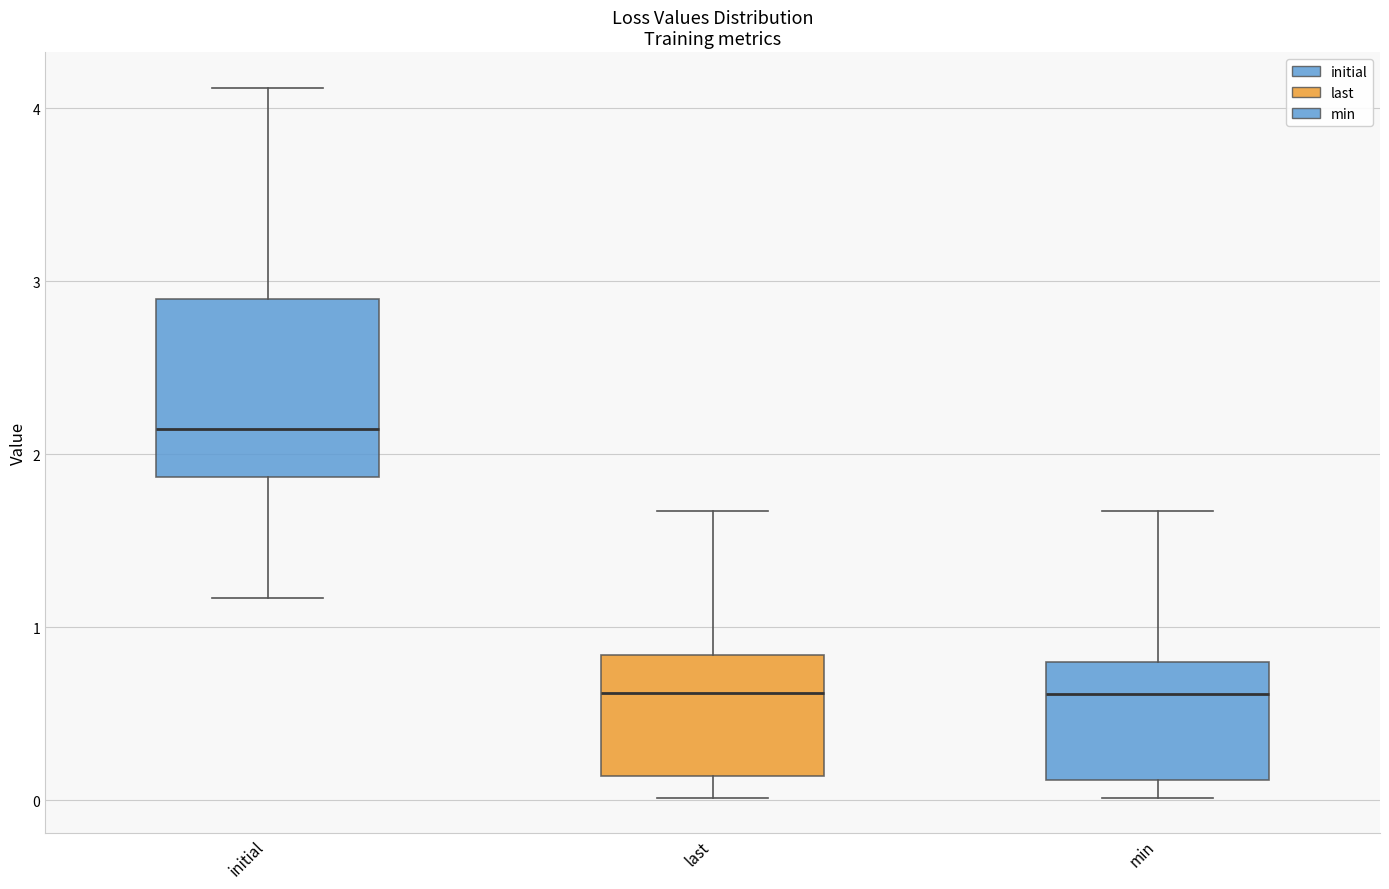

Reading left to right, read every box against the y-axis: the position of its median line, the range the box covers, and the ends of its whiskers. The values are not printed on the chart, so give them approximately, as read against the axis.

initial: median 2.1, box 1.9 to 2.9, whiskers 1.2 to 4.1
last: median 0.6, box 0.1 to 0.8, whiskers 0.0 to 1.7
min: median 0.6, box 0.1 to 0.8, whiskers 0.0 to 1.7